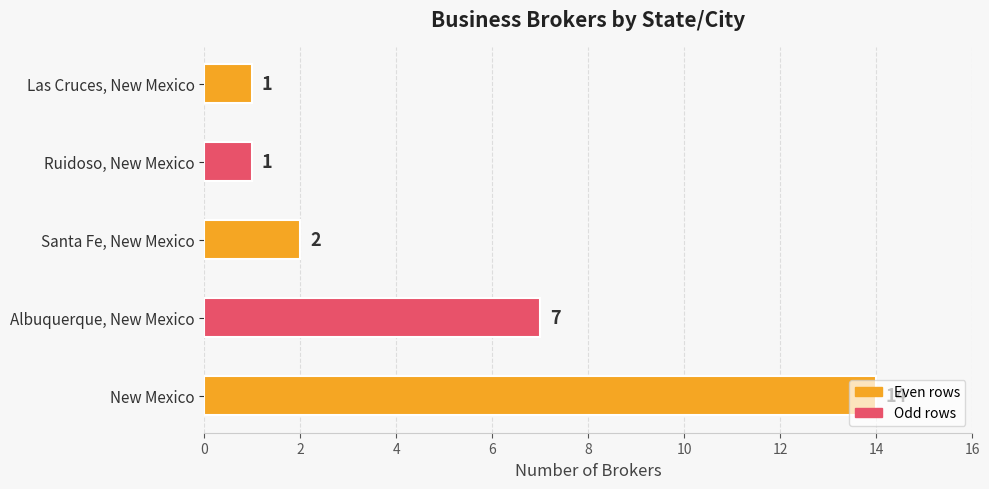

At which label is the value closest to 7?

Albuquerque, New Mexico